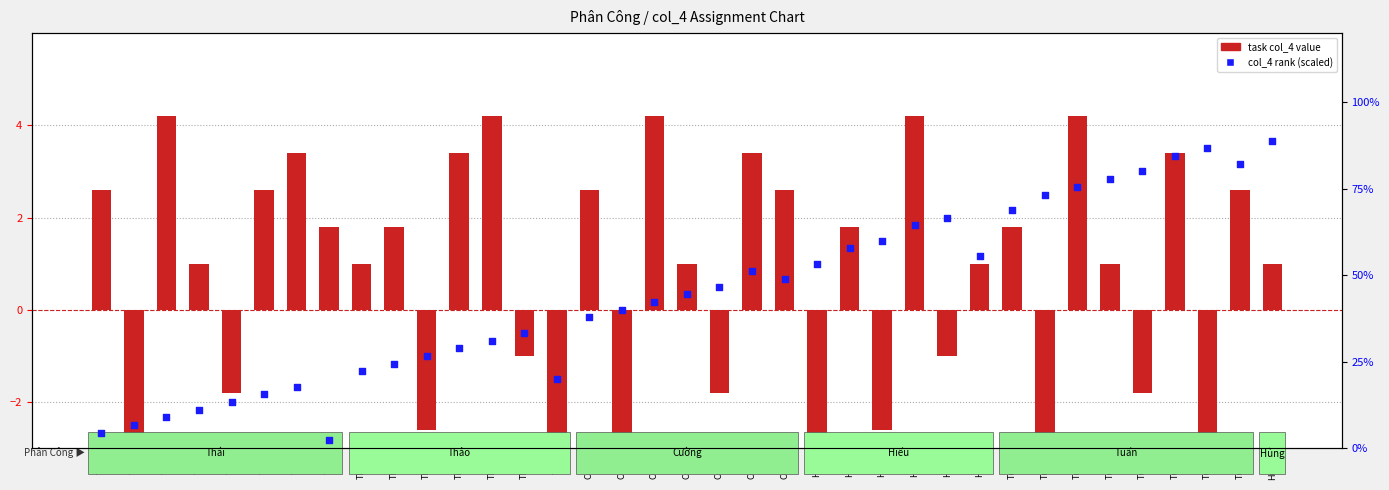

Which series has the largest total across all categories?

col_4 rank (scaled)